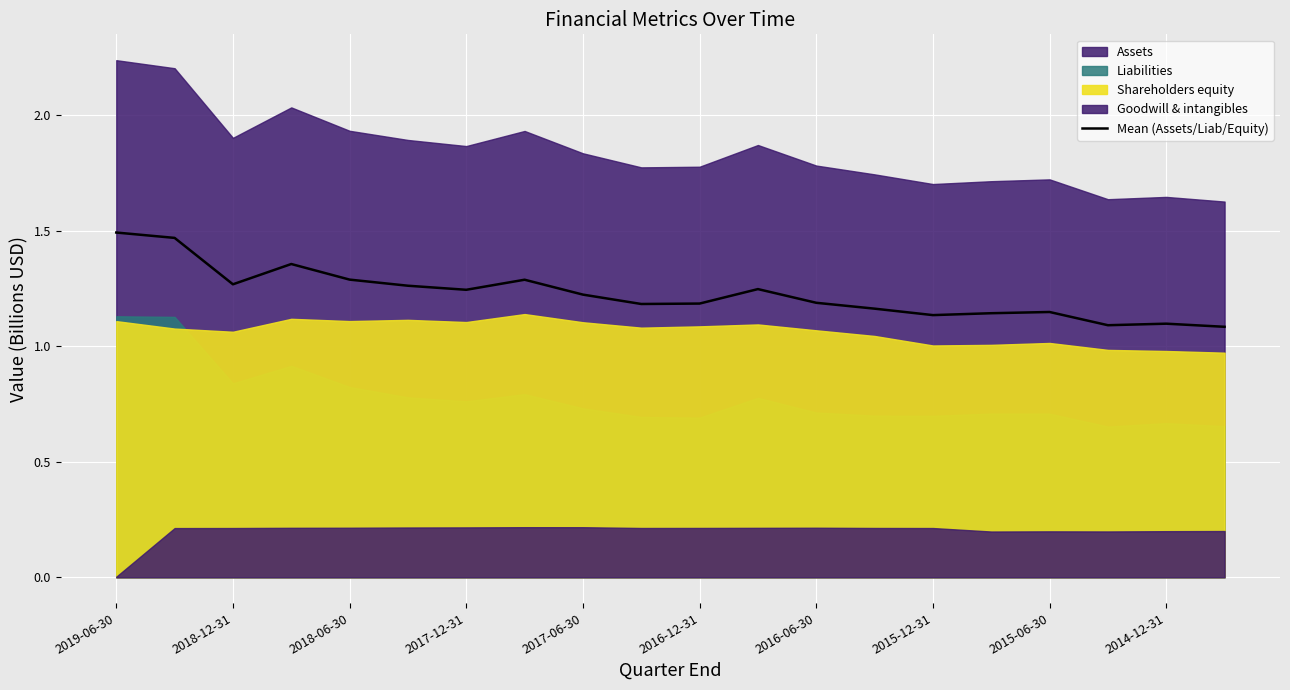

The chart shows a value of 2.0 at 11. True or false?

False